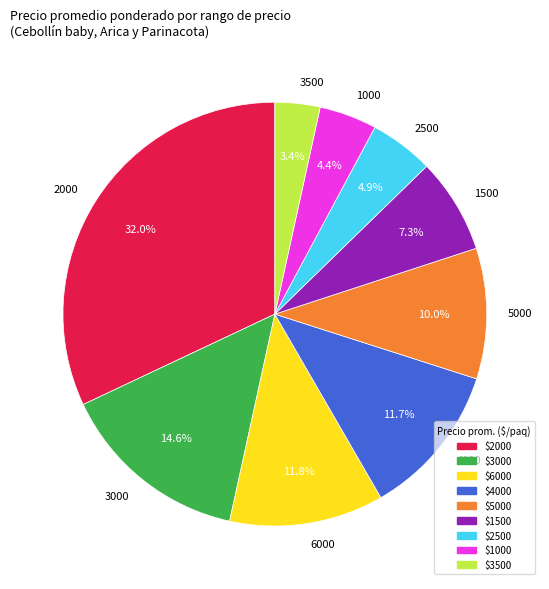

How many segments does this pie chart have?

9